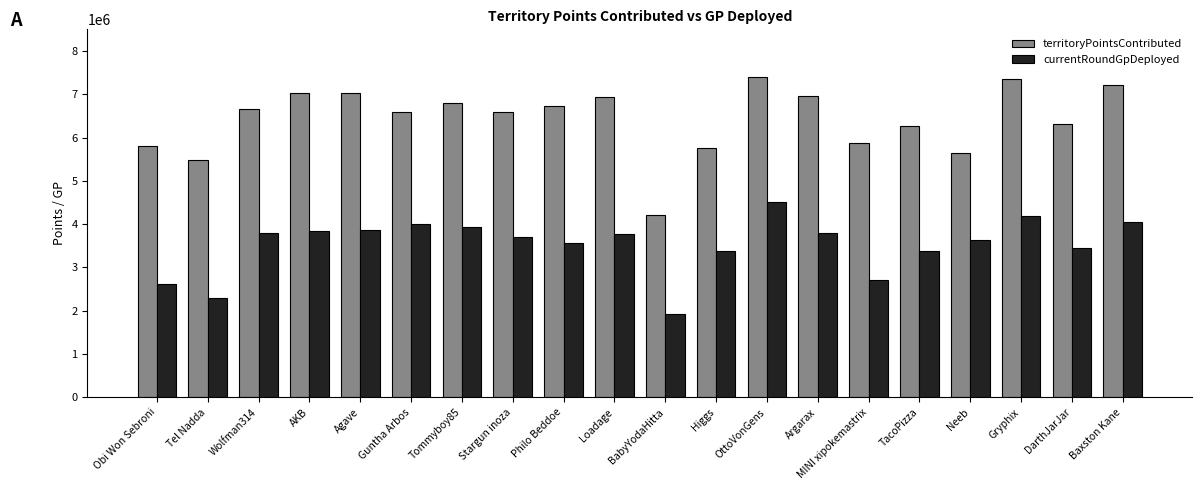

At which category is the sum across all series the highest?

OttoVonGens